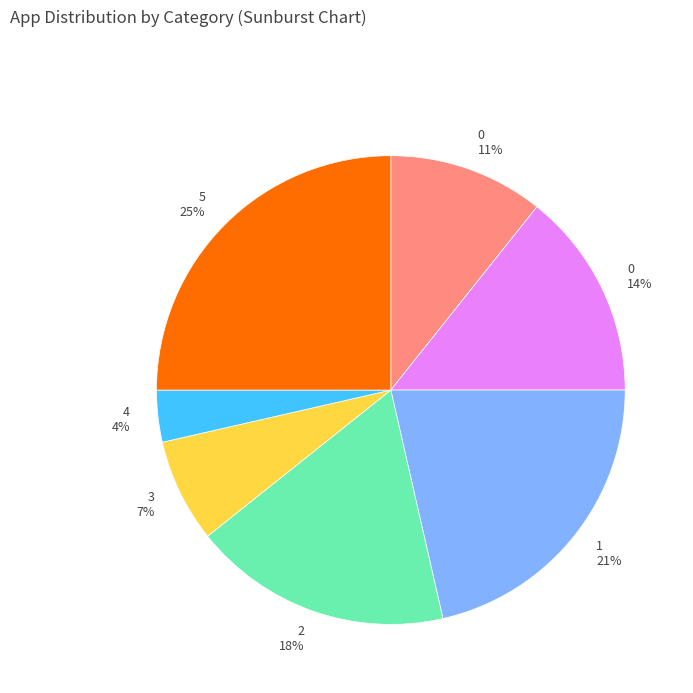

Is the sum of 2 18% and 0 11% greater than half?

No